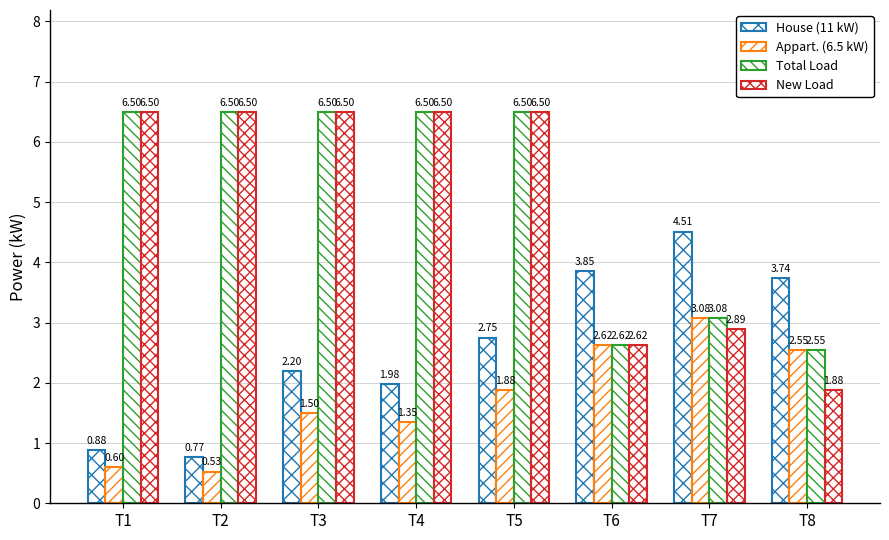

The New Load series shows 9.7 at T5. True or false?

False